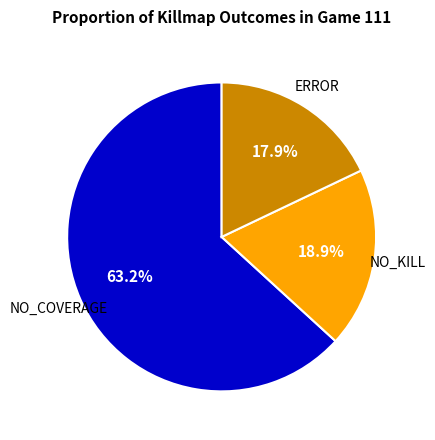

Is there any slice that represents more than half of the pie?

Yes